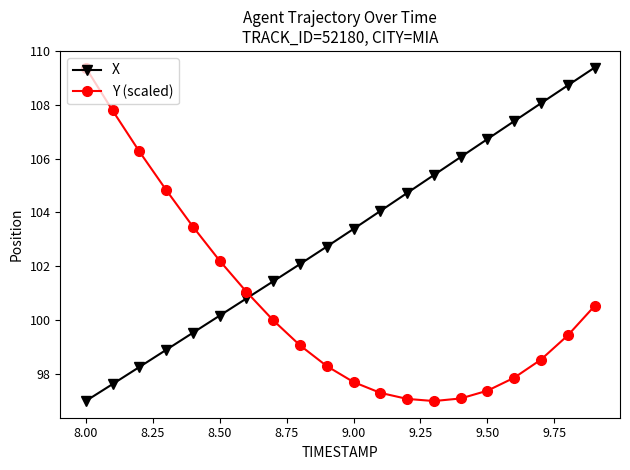

Reading right to left, list all the values displayed in this chart.

X: 109.4	108.7	108.1	107.4	106.7	106.1	105.4	104.7	104.1	103.4	102.7	102.1	101.4	100.8	100.2	99.5	98.9	98.2	97.6	97.0
Y (scaled): 100.5	99.4	98.5	97.8	97.4	97.1	97.0	97.1	97.3	97.7	98.3	99.1	100.0	101.0	102.2	103.5	104.8	106.3	107.8	109.4